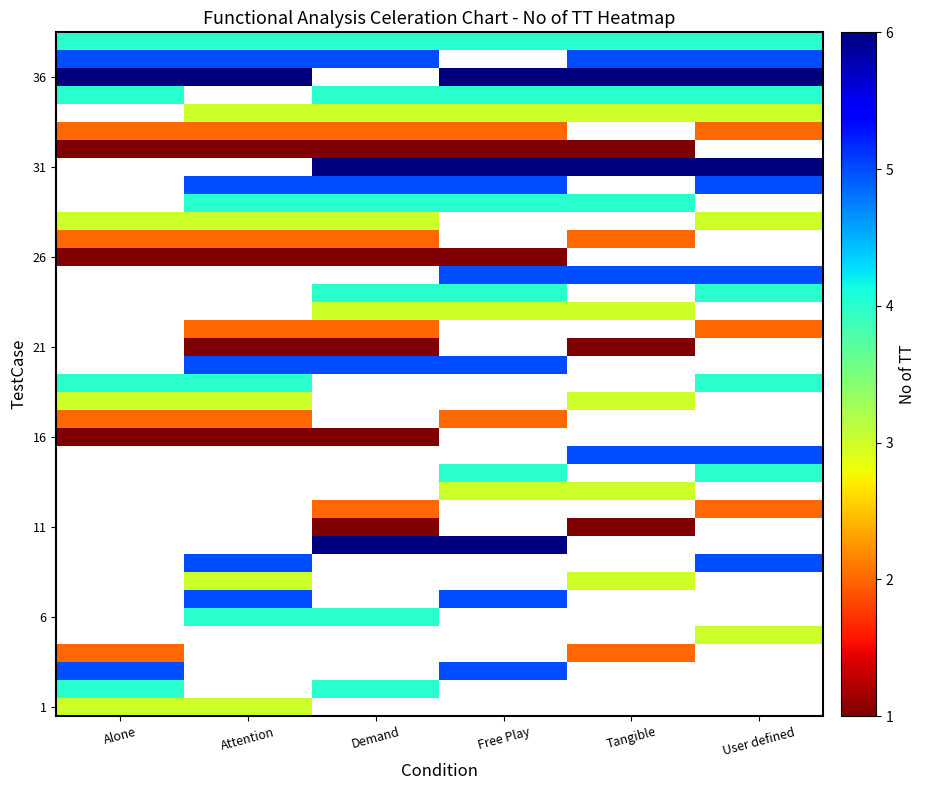

What is the maximum value shown in the chart?

6.0